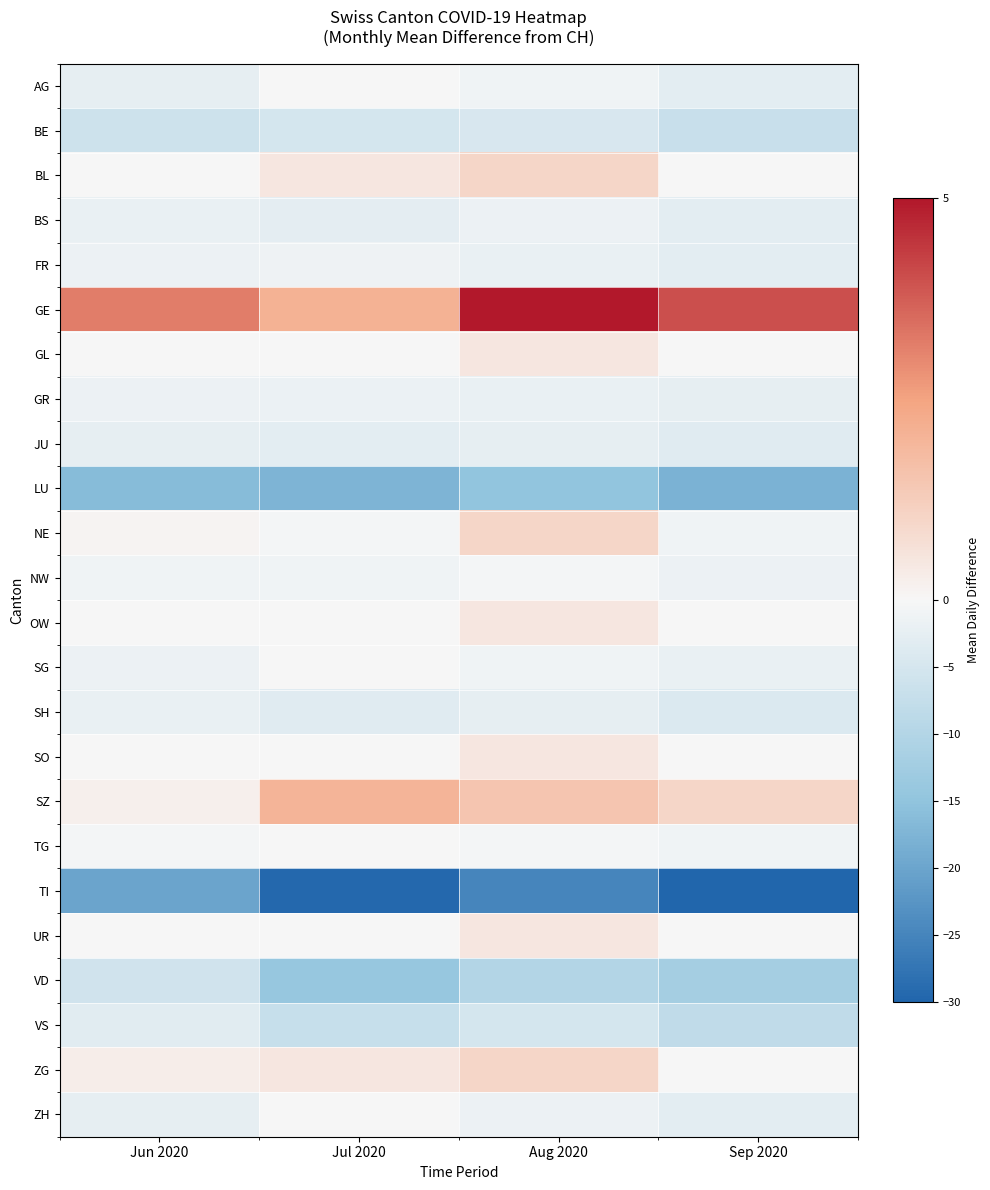

Reading left to right, what are all the values shown in this chart?

AG: Jun 2020=-2.5	Jul 2020=0.0	Aug 2020=-1.0	Sep 2020=-3.0
BE: Jun 2020=-6.2	Jul 2020=-5.1	Aug 2020=-4.5	Sep 2020=-7.0
BL: Jun 2020=0.0	Jul 2020=0.5	Aug 2020=1.0	Sep 2020=0.0
BS: Jun 2020=-2.1	Jul 2020=-2.8	Aug 2020=-1.5	Sep 2020=-3.0
FR: Jun 2020=-1.5	Jul 2020=-1.2	Aug 2020=-2.0	Sep 2020=-3.0
GE: Jun 2020=3.2	Jul 2020=2.1	Aug 2020=5.0	Sep 2020=4.0
GL: Jun 2020=0.0	Jul 2020=0.0	Aug 2020=0.5	Sep 2020=0.0
GR: Jun 2020=-1.5	Jul 2020=-1.8	Aug 2020=-2.0	Sep 2020=-2.5
JU: Jun 2020=-2.5	Jul 2020=-3.0	Aug 2020=-2.5	Sep 2020=-3.5
LU: Jun 2020=-16.2	Jul 2020=-17.5	Aug 2020=-15.0	Sep 2020=-18.0
NE: Jun 2020=0.1	Jul 2020=-0.5	Aug 2020=1.0	Sep 2020=-1.0
NW: Jun 2020=-1.0	Jul 2020=-1.0	Aug 2020=-0.5	Sep 2020=-1.5
OW: Jun 2020=0.0	Jul 2020=0.0	Aug 2020=0.5	Sep 2020=0.0
SG: Jun 2020=-1.5	Jul 2020=0.0	Aug 2020=-1.0	Sep 2020=-2.0
SH: Jun 2020=-2.1	Jul 2020=-3.5	Aug 2020=-2.5	Sep 2020=-4.0
SO: Jun 2020=0.0	Jul 2020=0.0	Aug 2020=0.5	Sep 2020=0.0
SZ: Jun 2020=0.2	Jul 2020=2.0	Aug 2020=1.5	Sep 2020=1.0
TG: Jun 2020=-0.5	Jul 2020=0.0	Aug 2020=-0.5	Sep 2020=-1.0
TI: Jun 2020=-20.1	Jul 2020=-29.5	Aug 2020=-25.0	Sep 2020=-30.0
UR: Jun 2020=0.0	Jul 2020=0.0	Aug 2020=0.5	Sep 2020=0.0
VD: Jun 2020=-5.8	Jul 2020=-14.2	Aug 2020=-10.0	Sep 2020=-12.0
VS: Jun 2020=-3.2	Jul 2020=-7.1	Aug 2020=-5.0	Sep 2020=-8.0
ZG: Jun 2020=0.3	Jul 2020=0.5	Aug 2020=1.0	Sep 2020=0.0
ZH: Jun 2020=-2.5	Jul 2020=0.0	Aug 2020=-1.5	Sep 2020=-3.0